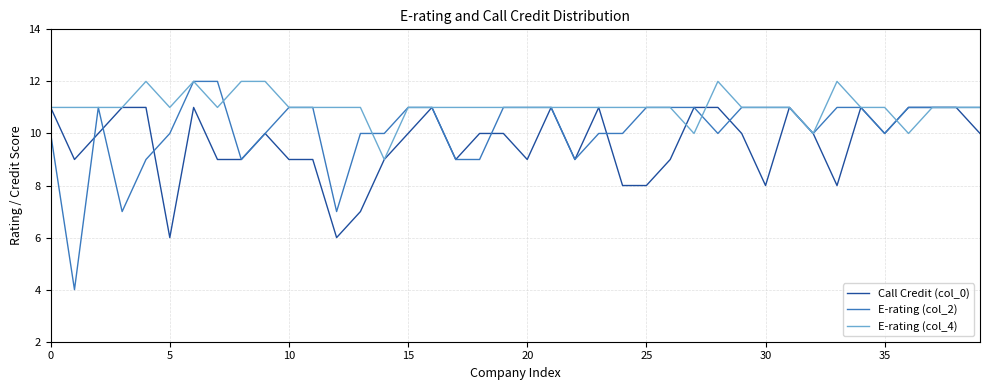

Reading right to left, list all the values displayed in this chart.

Call Credit (col_0): 10	11	11	11	10	11	8	10	11	8	10	11	11	9	8	8	11	9	11	9	10	10	9	11	10	9	7	6	9	9	10	9	9	11	6	11	11	10	9	11
E-rating (col_2): 11	11	11	11	10	11	11	10	11	11	11	10	11	11	11	10	10	9	11	11	11	9	9	11	11	10	10	7	11	11	10	9	12	12	10	9	7	11	4	10
E-rating (col_4): 11	11	11	10	11	11	12	10	11	11	11	12	10	11	11	11	11	11	11	11	11	11	11	11	11	9	11	11	11	11	12	12	11	12	11	12	11	11	11	11